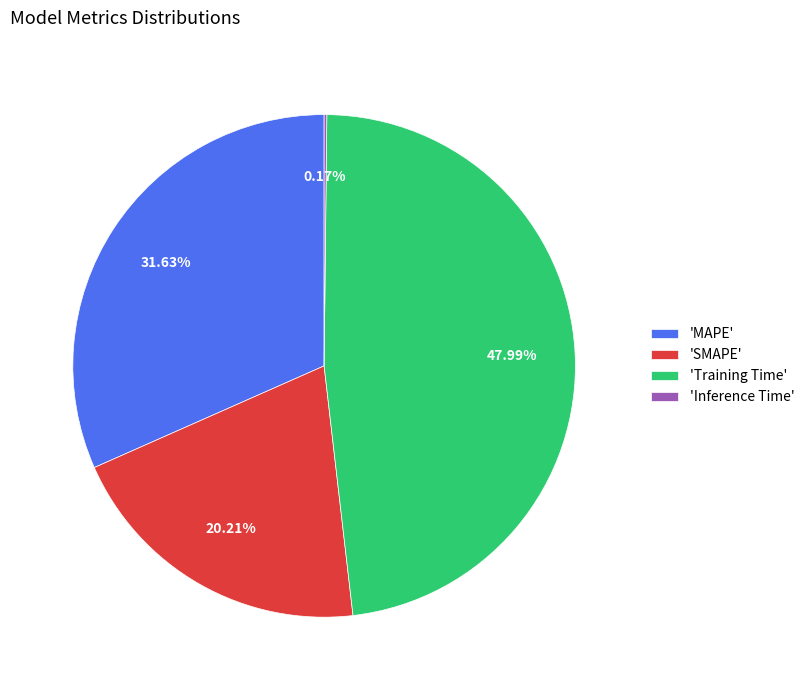

Does 'Training Time' account for over 50% of the chart?

No